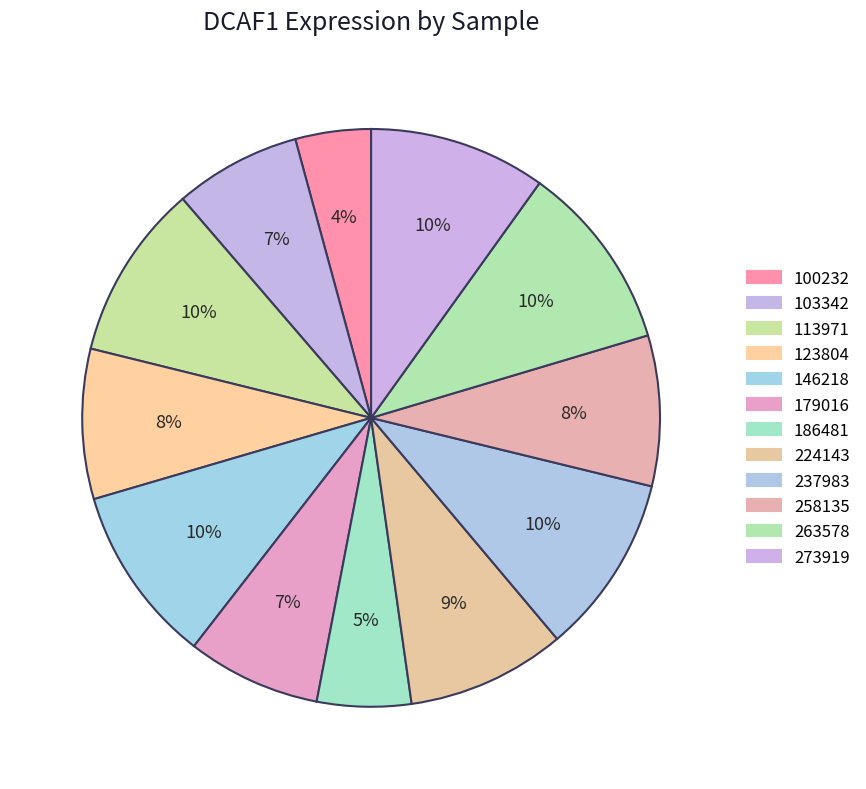

Count the number of slices in the pie.

12